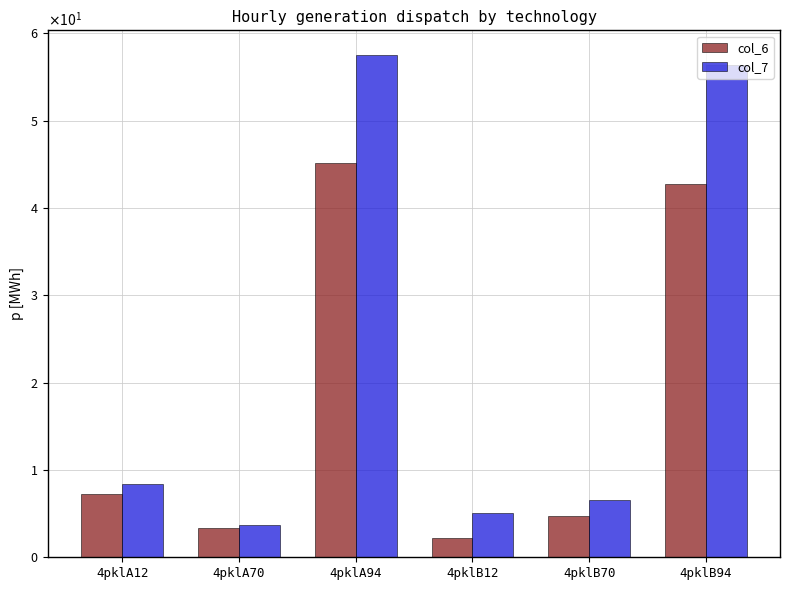

What is the total value across all series at 4pklA94?

102.6